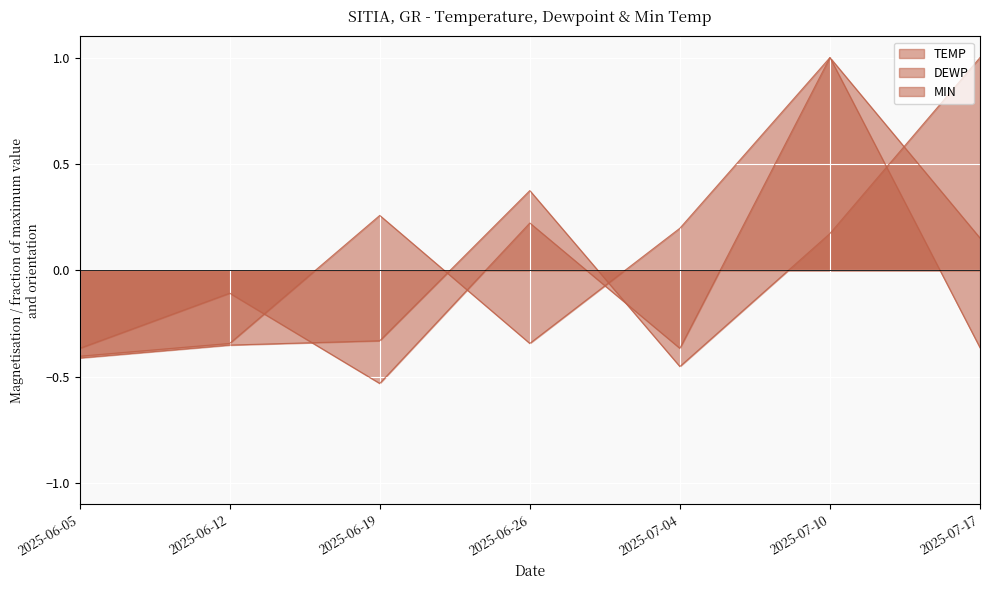

Between which two adjacent categories do MIN and DEWP first intersect?

2025-06-12 and 2025-06-19